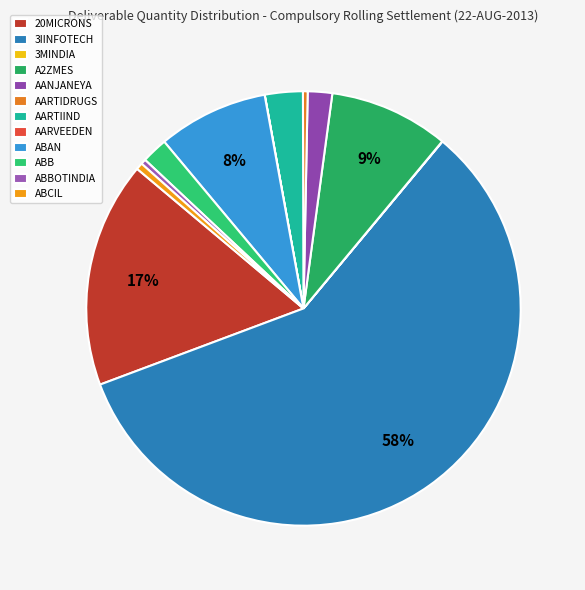

To the nearest percent, what percentage of the pie is AARTIIND?

3%